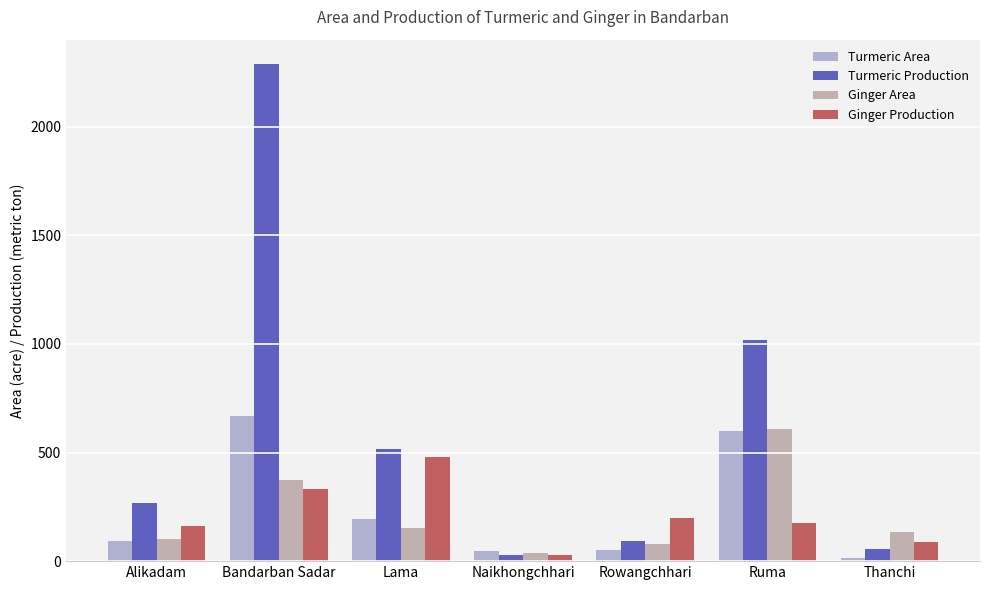

Which category has the lowest value across all series?

Thanchi